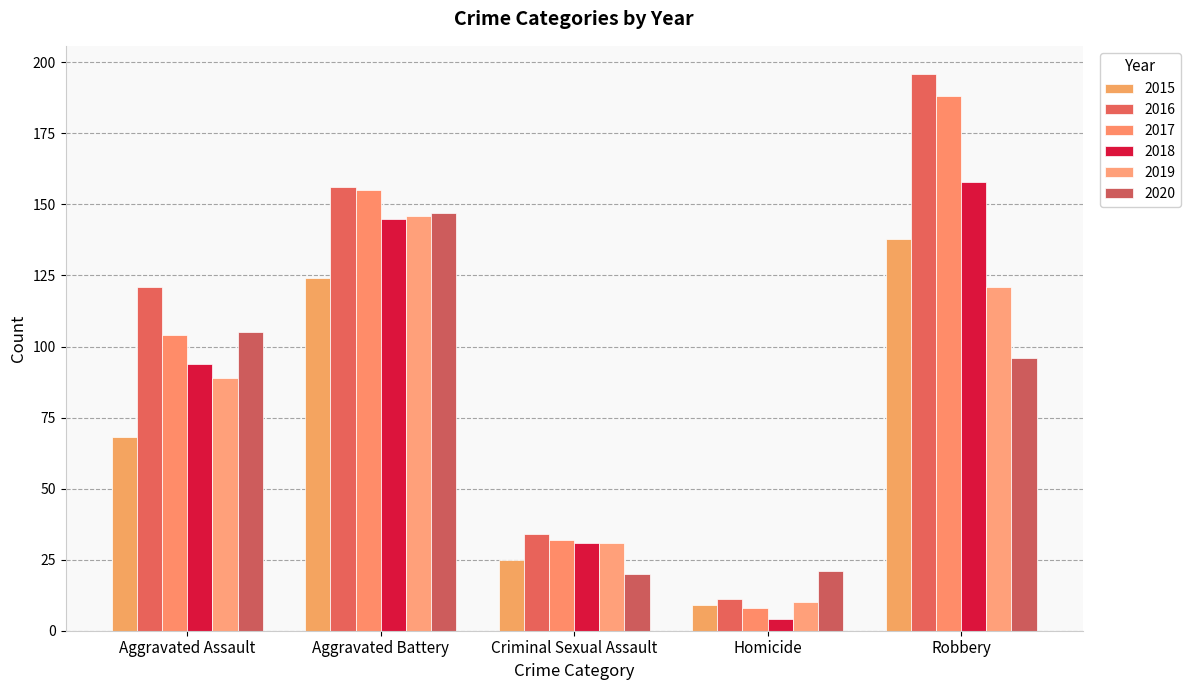

Which series has the largest range (max minus min)?

2016